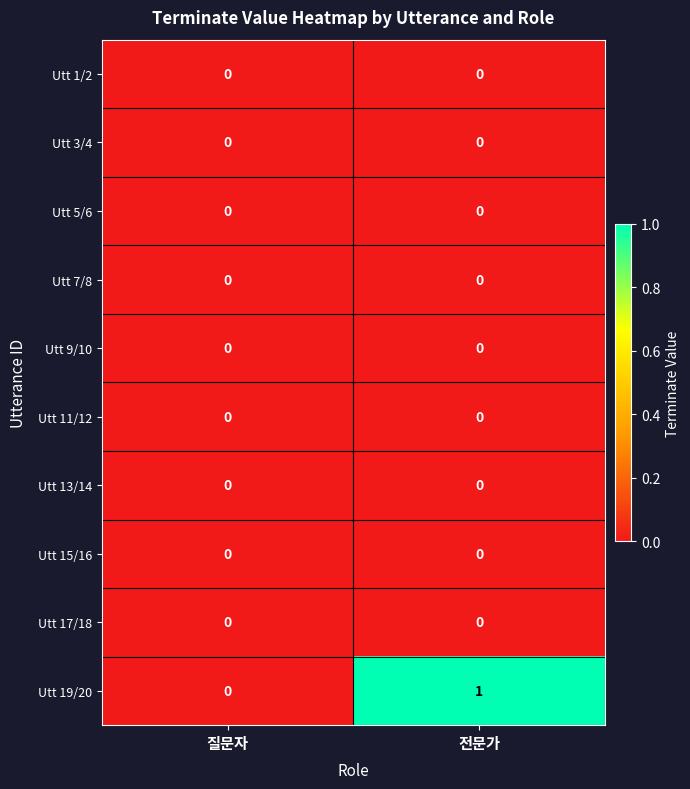

What is the spread (max minus min) of values at 전문가?

1